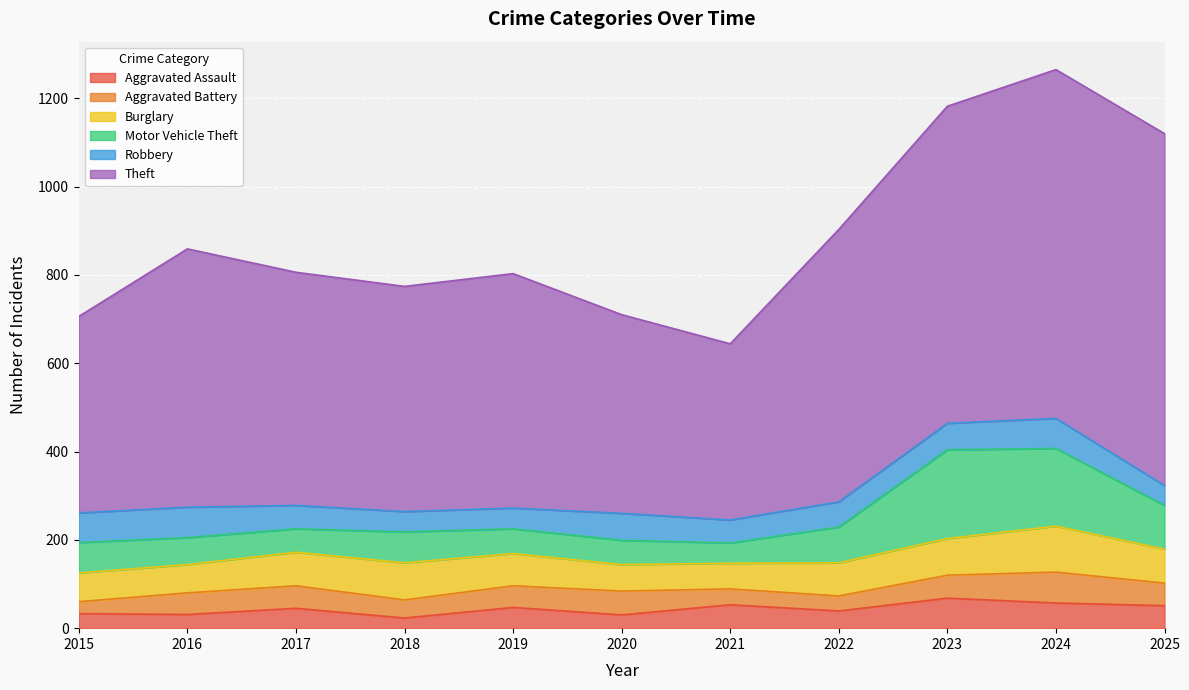

Is it true that Burglary equals 64 at 2016?

True